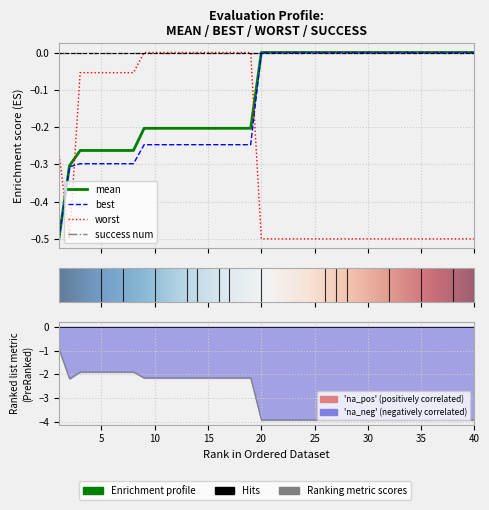

How many categories are shown in the chart?

40